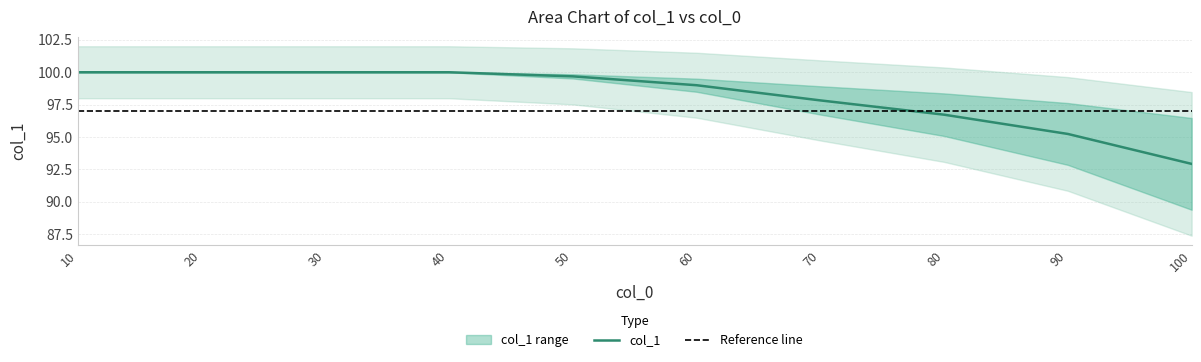

The chart shows a value of 43.1 at 100.0. True or false?

False